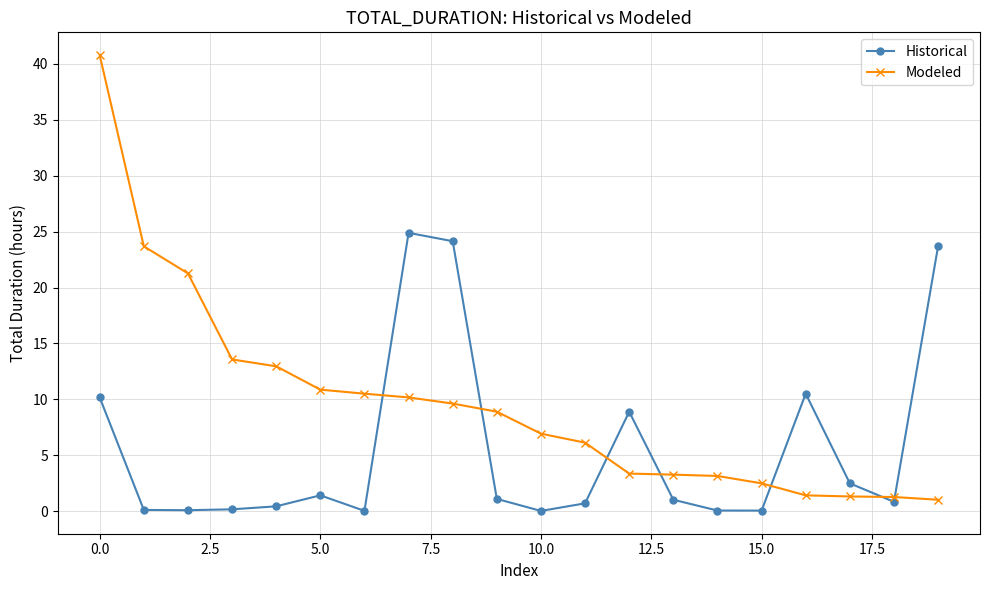

What is the greatest value displayed?

40.8